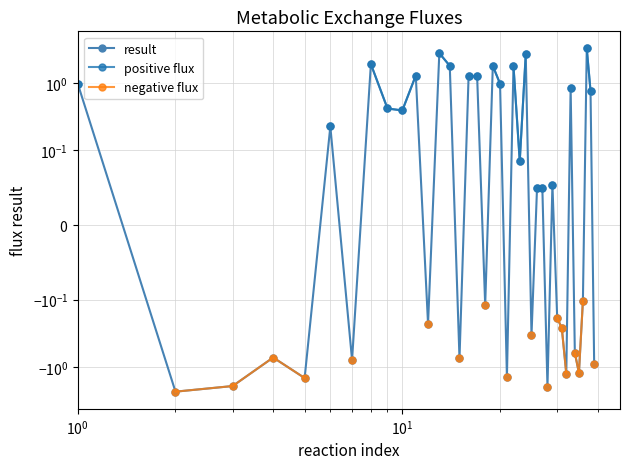

How many interior local peaks does the result series have?

12